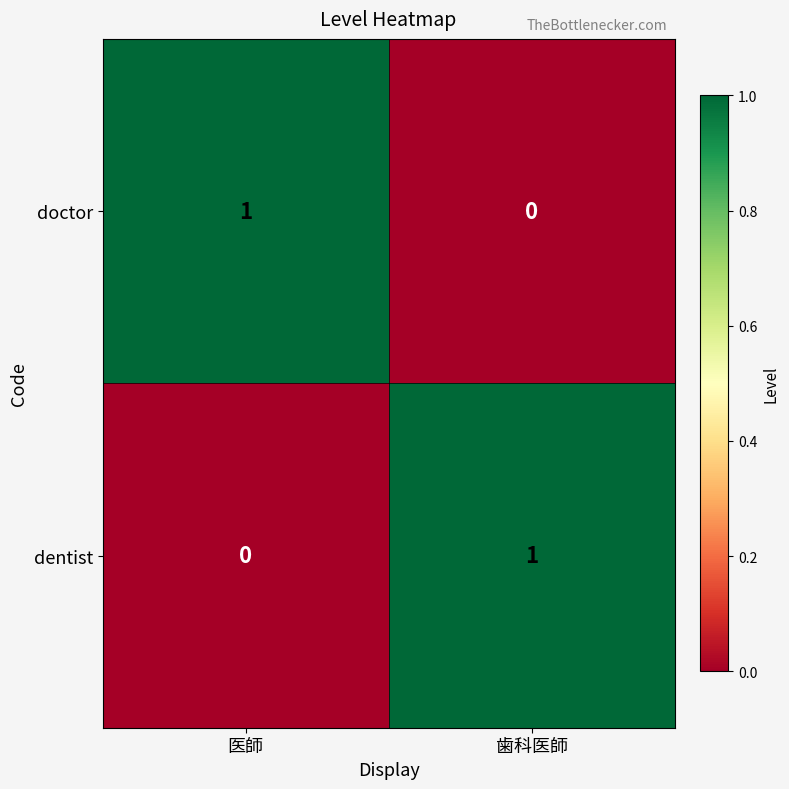

Reading left to right, extract all data points from this chart.

doctor: 医師=1	歯科医師=0
dentist: 医師=0	歯科医師=1